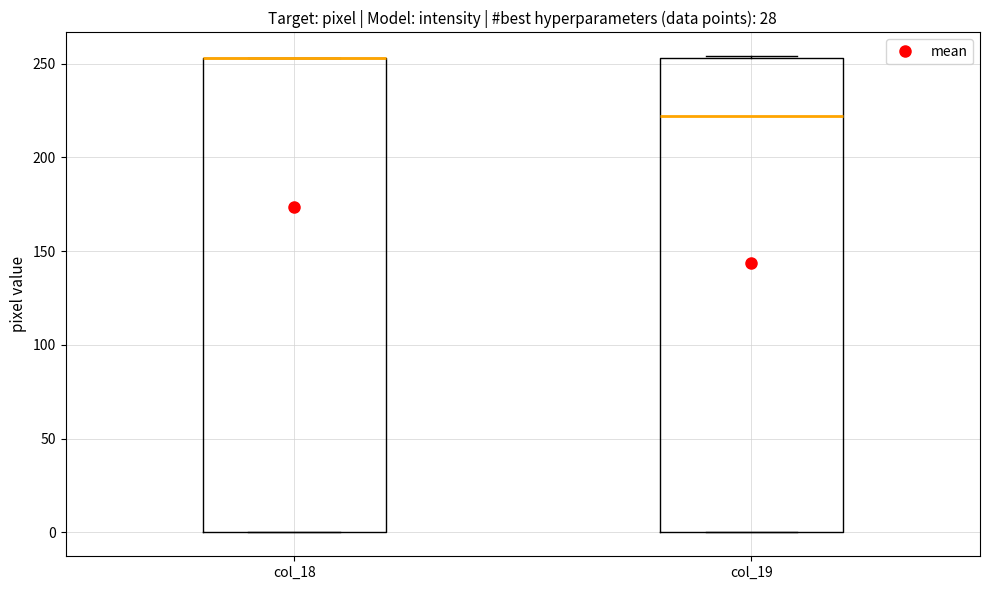

Reading left to right, read every box against the y-axis: the position of its median line, the range the box covers, and the ends of its whiskers. The values are not printed on the chart, so give them approximately, as read against the axis.

col_18: median 255 (drawn on the box's upper edge), box 0 to 255, whiskers 0 to 255
col_19: median 220, box 0 to 255, whiskers 0 to 255